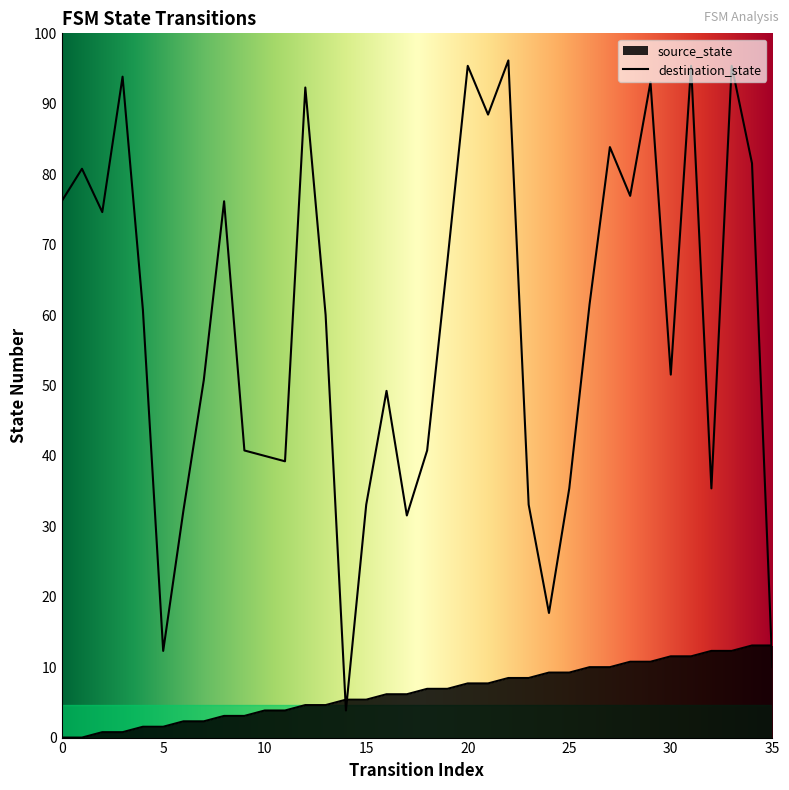

How many times do destination_state and source_state cross each other?

3